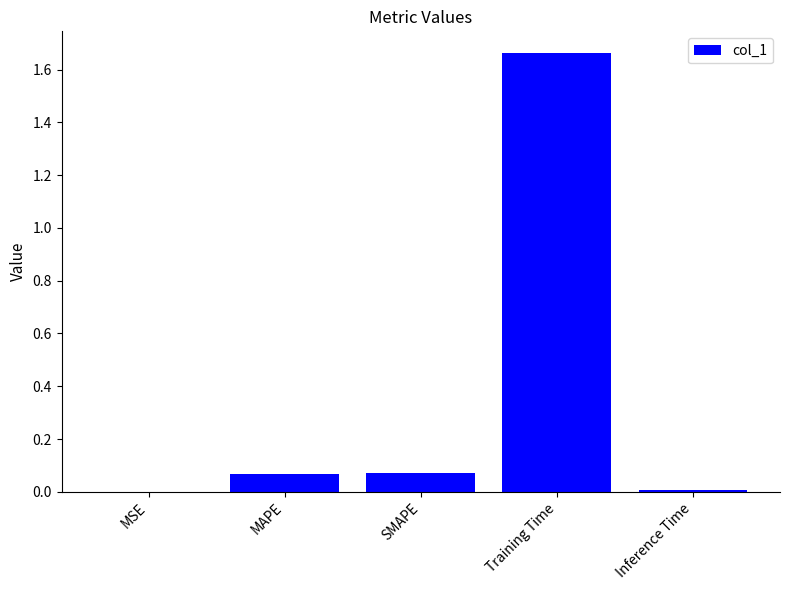

True or false: the data shows 0.0 at Inference Time.

True